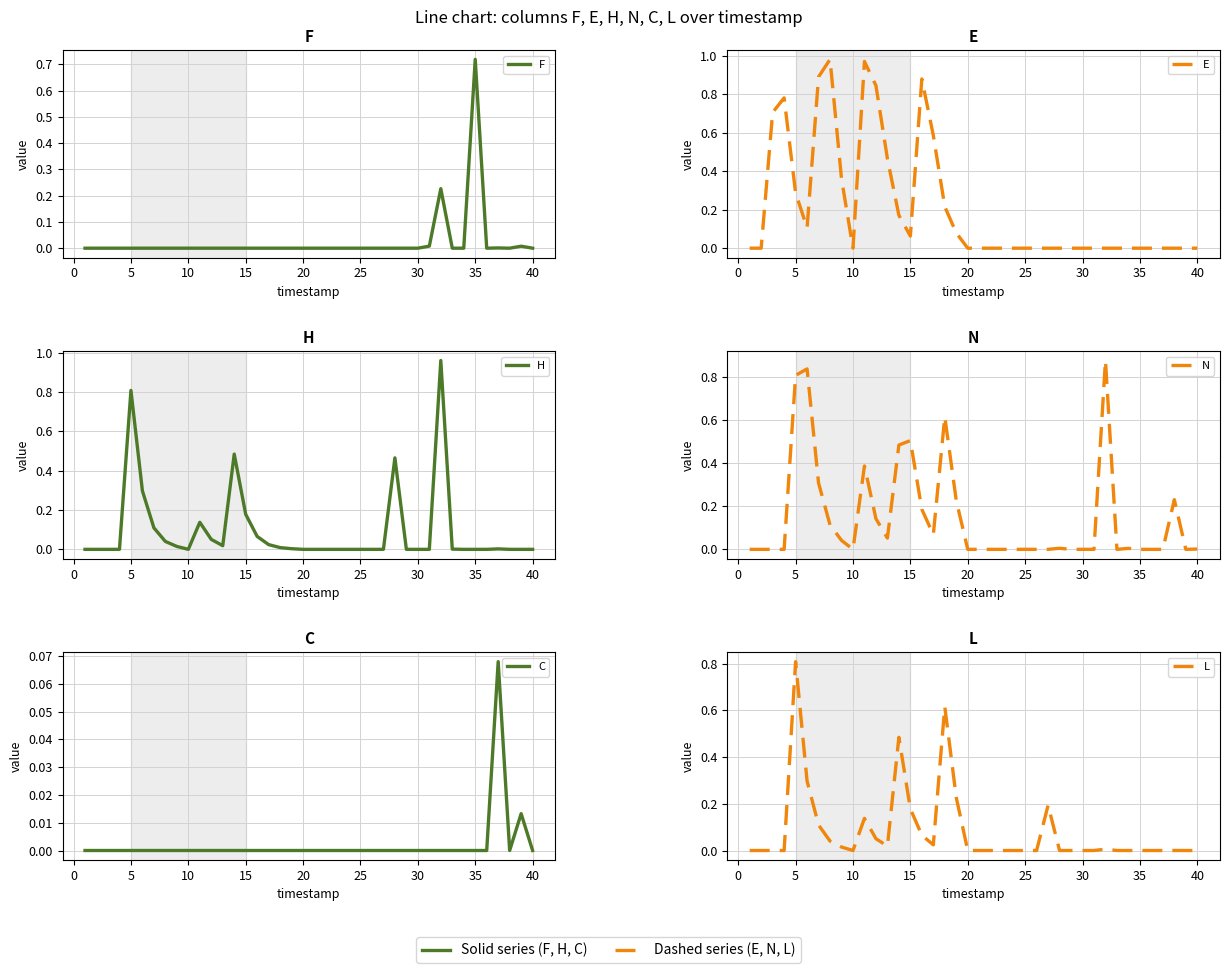

What is the difference between the maximum and second lowest values in the L series?

0.8